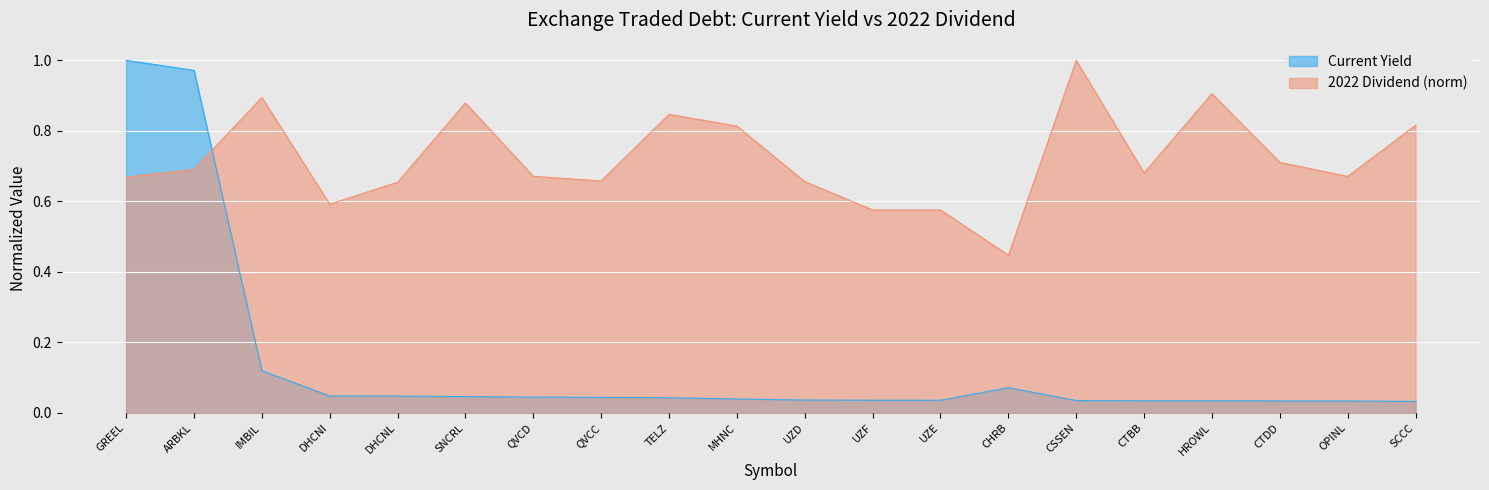

Rank the series by their average value, from highest to lowest.

2022 Dividend (norm), Current Yield